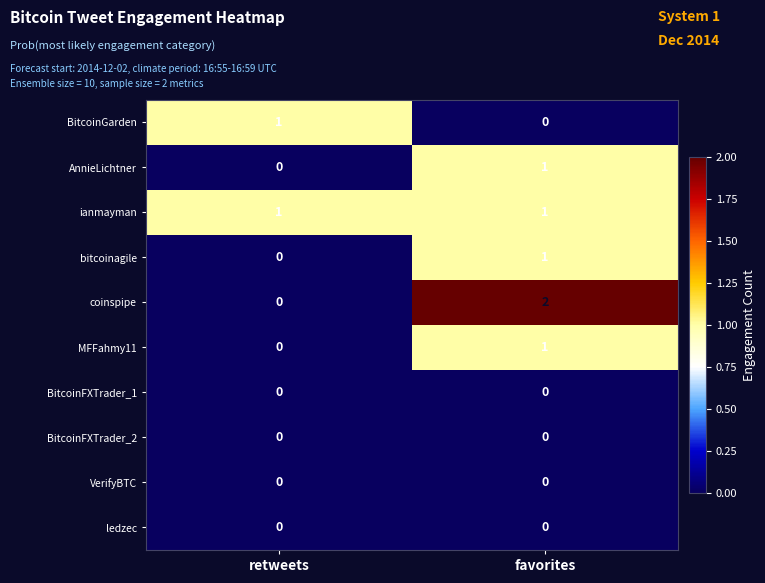

How many categories are shown in the chart?

2